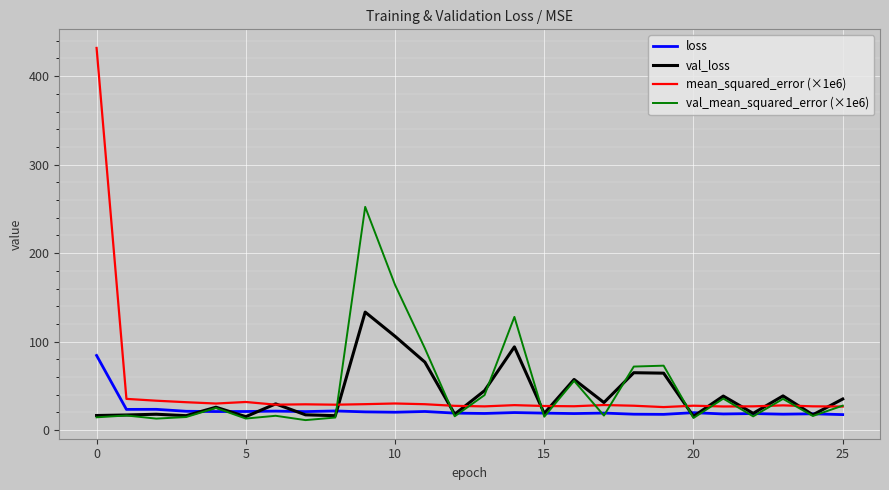

Which series ends up on top after the final intersection of val_loss and loss?

val_loss